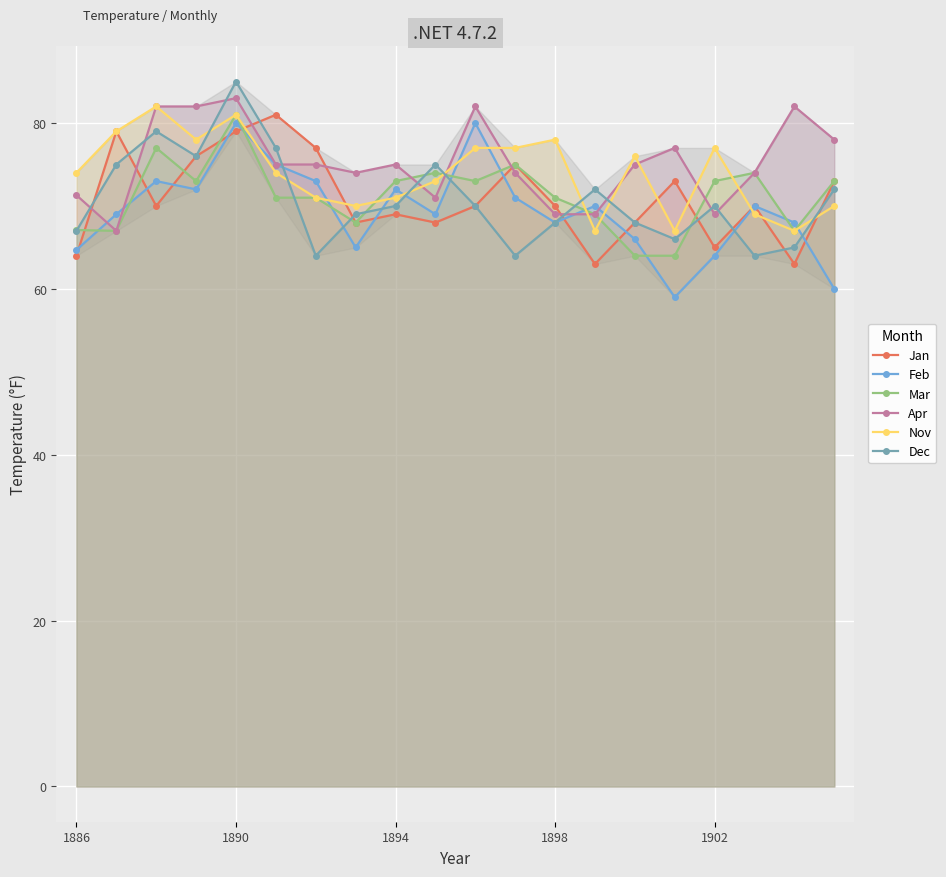

What is the difference between the second highest and second lowest values in the Jan series?

16.0